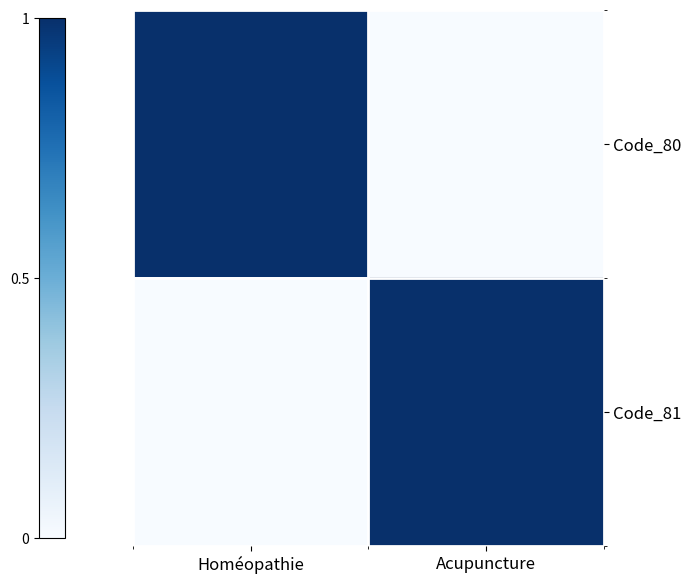

What is the spread (max minus min) of values at Homéopathie?

1